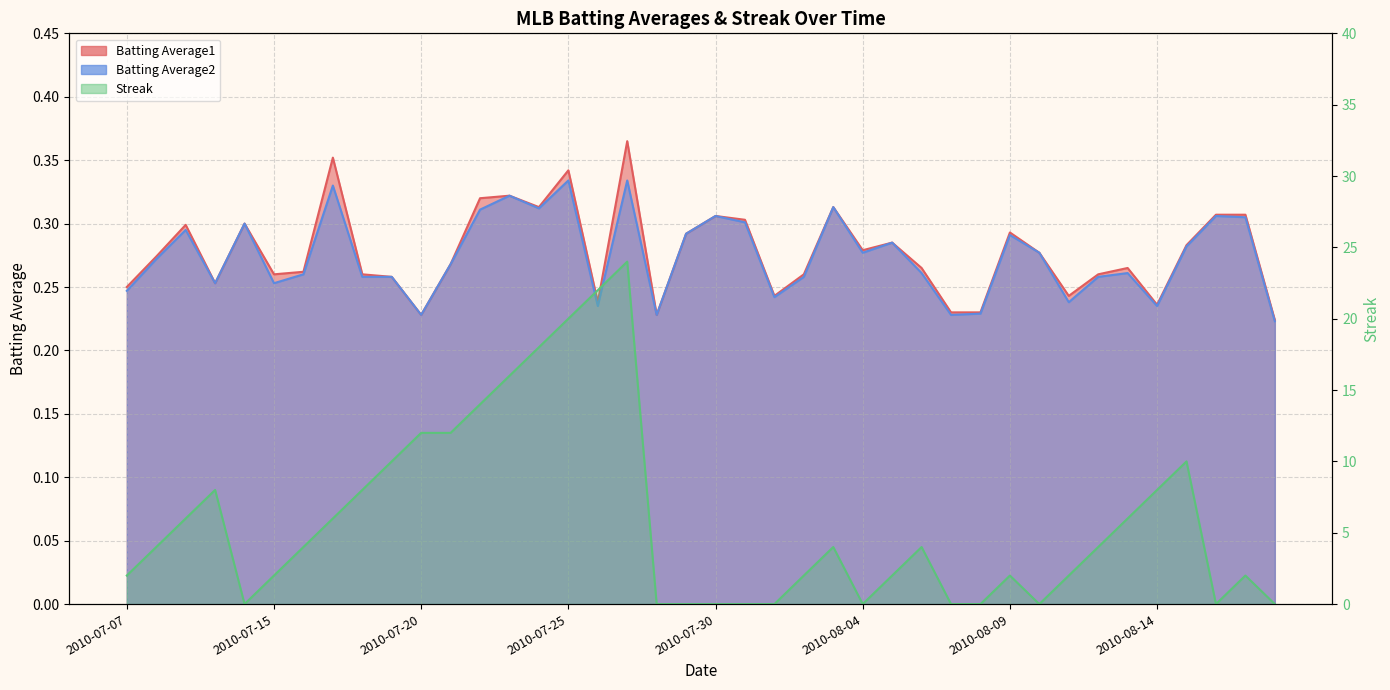

True or false: Batting Average2 has more than 2 interior local peaks.

True